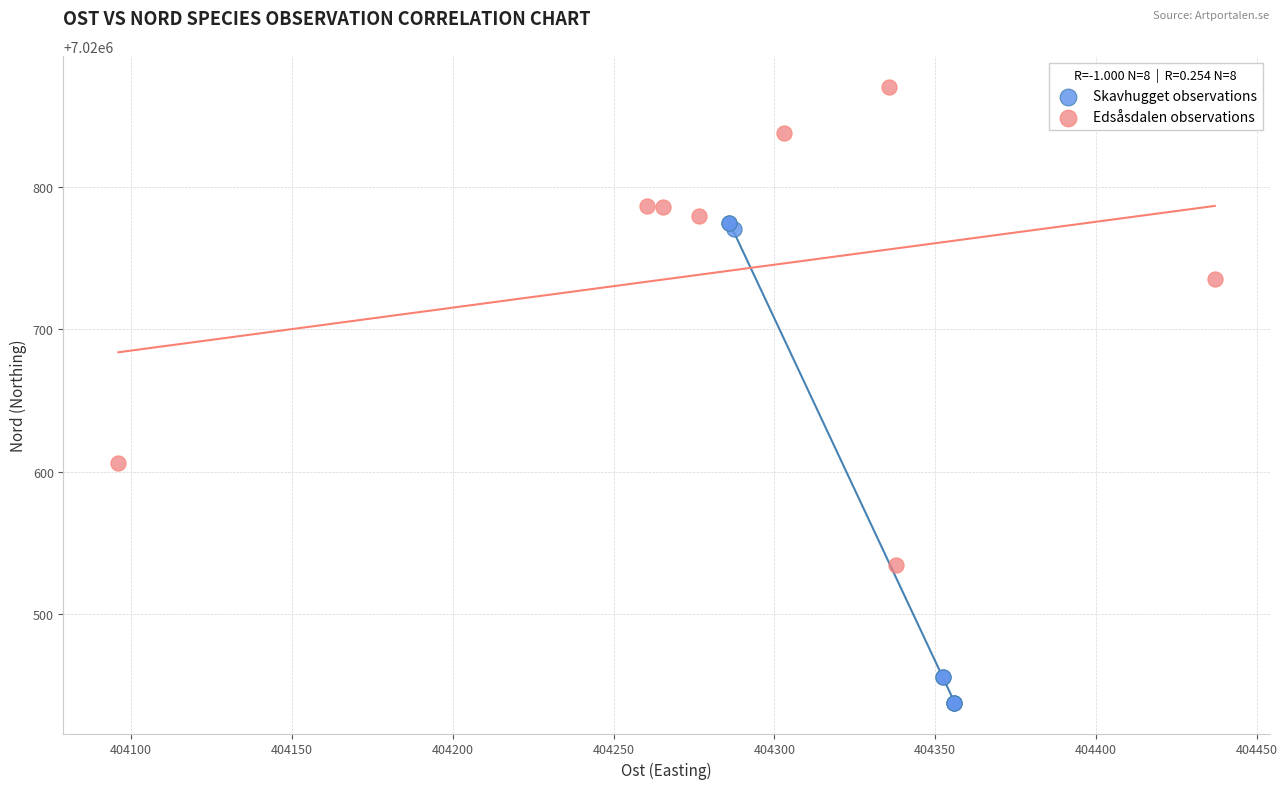

Which series reaches the maximum Y coordinate?

Edsåsdalen observations